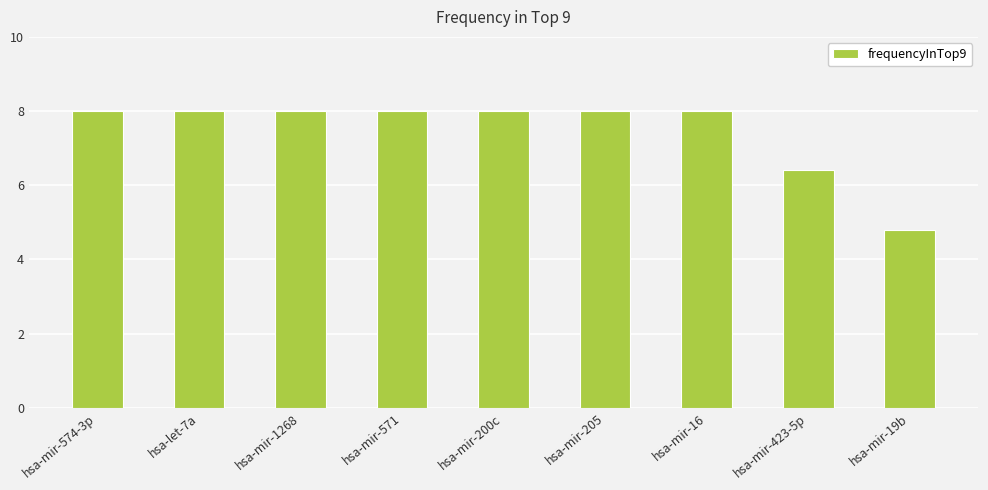

Is it true that the value at hsa-mir-200c is 2.9?

False